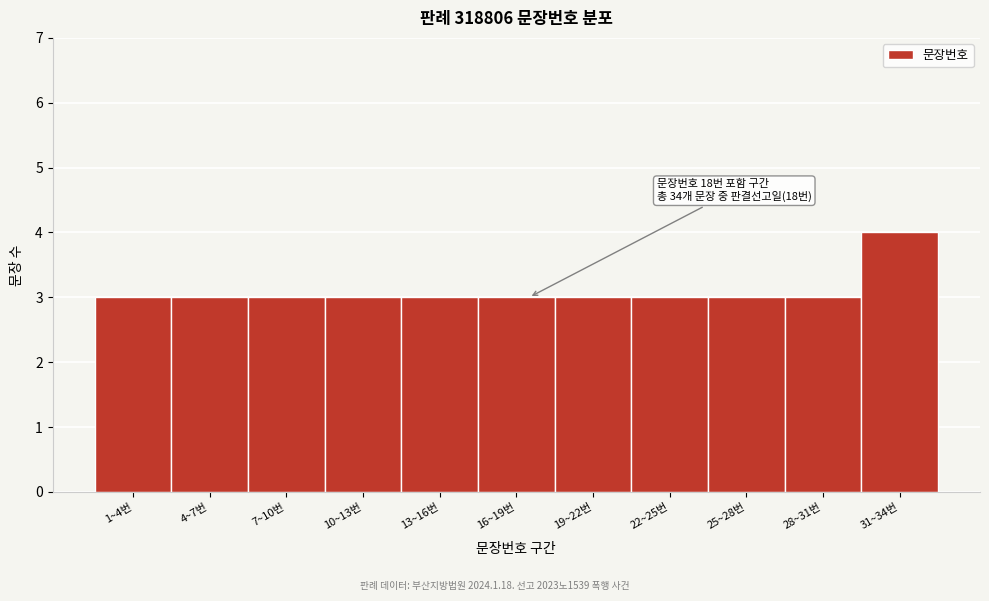

Reading left to right, extract all data points from this chart.

3	3	3	3	3	3	3	3	3	3	4